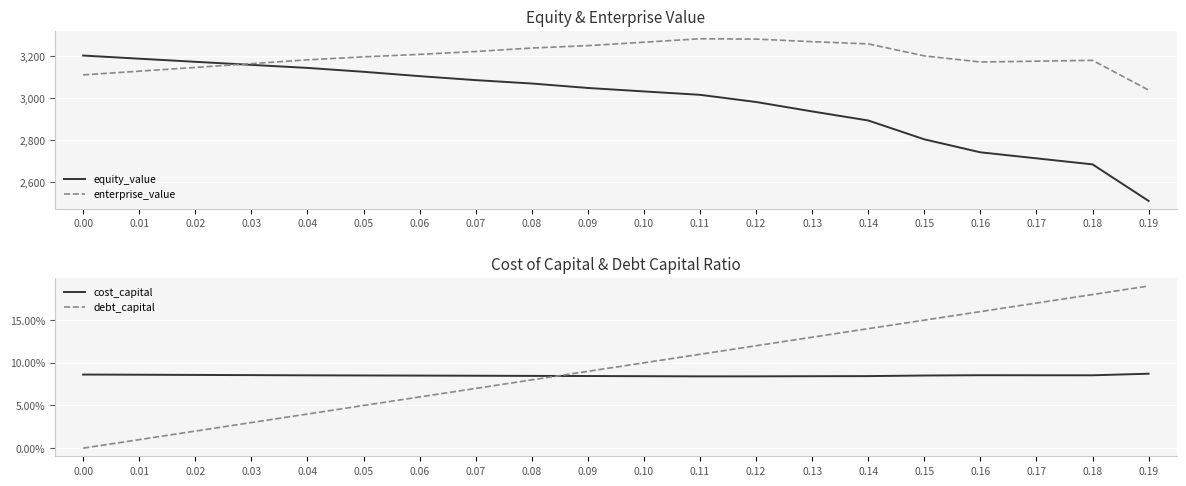

Reading left to right, list all the values displayed in this chart.

equity_value: 3201.4	3186.4	3171.6	3157.0	3142.6	3124.2	3103.5	3084.5	3068.5	3047.3	3031.0	3014.8	2980.7	2935.9	2892.9	2803.3	2741.7	2713.0	2684.4	2510.7
enterprise_value: 3109.5	3127.1	3144.8	3162.8	3181.0	3195.1	3206.9	3220.5	3237.0	3248.4	3264.6	3281.0	3279.5	3267.3	3256.8	3199.8	3170.7	3174.6	3178.5	3037.3
cost_capital: 0.1	0.1	0.1	0.1	0.1	0.1	0.1	0.1	0.1	0.1	0.1	0.1	0.1	0.1	0.1	0.1	0.1	0.1	0.1	0.1
debt_capital: 0.0	0.0	0.0	0.0	0.0	0.1	0.1	0.1	0.1	0.1	0.1	0.1	0.1	0.1	0.1	0.1	0.2	0.2	0.2	0.2